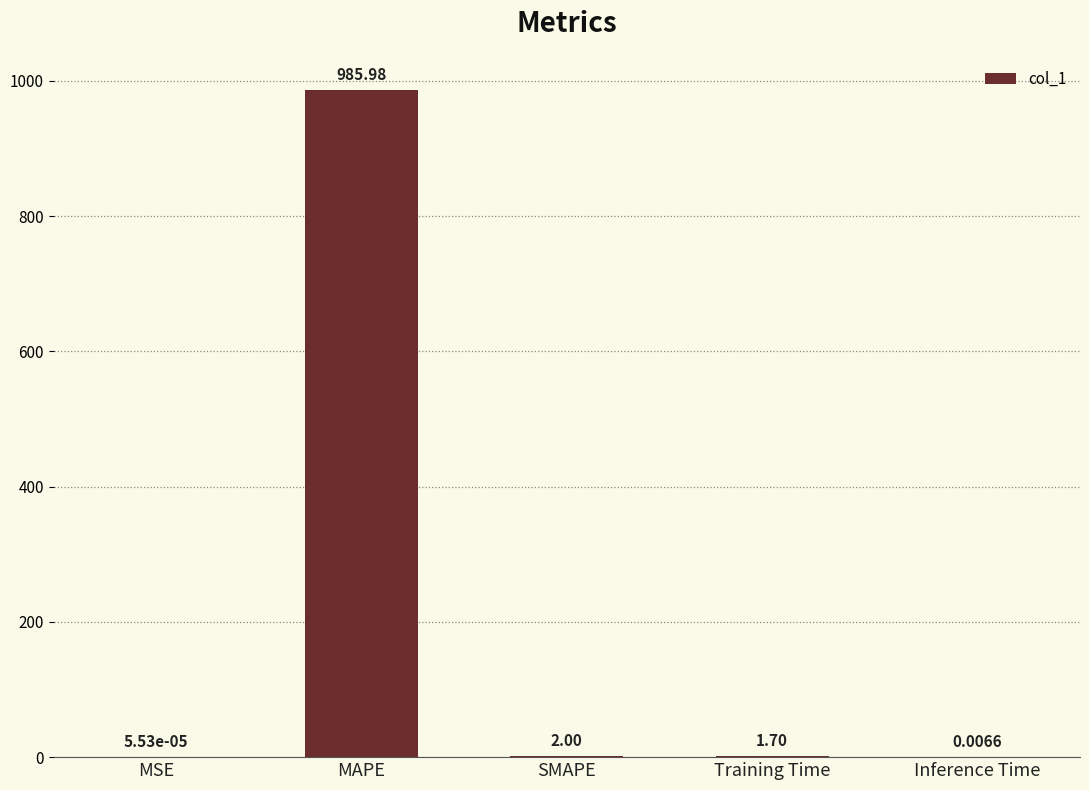

What is the change in value from SMAPE to Training Time?

-0.3